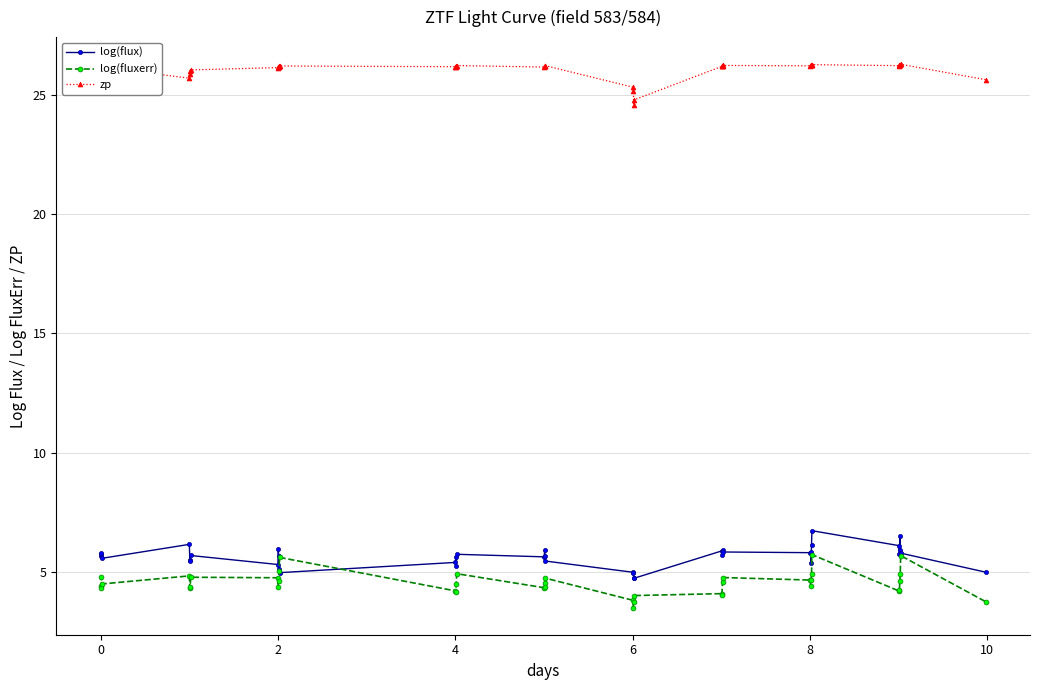

What are all the series names shown in the legend?

log(flux), log(fluxerr), zp